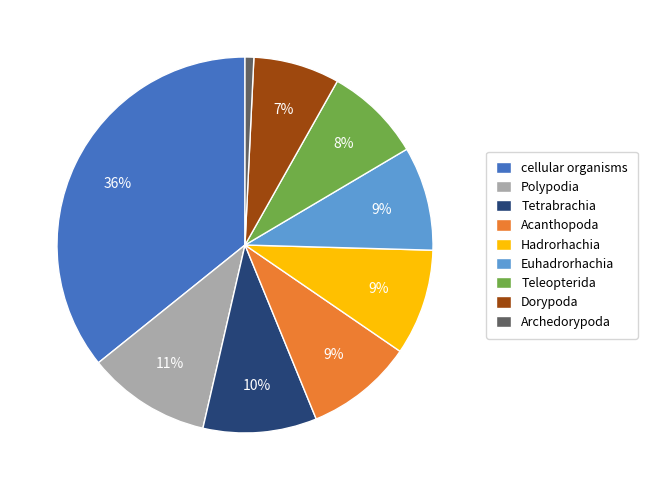

Is there a majority slice in this chart?

No